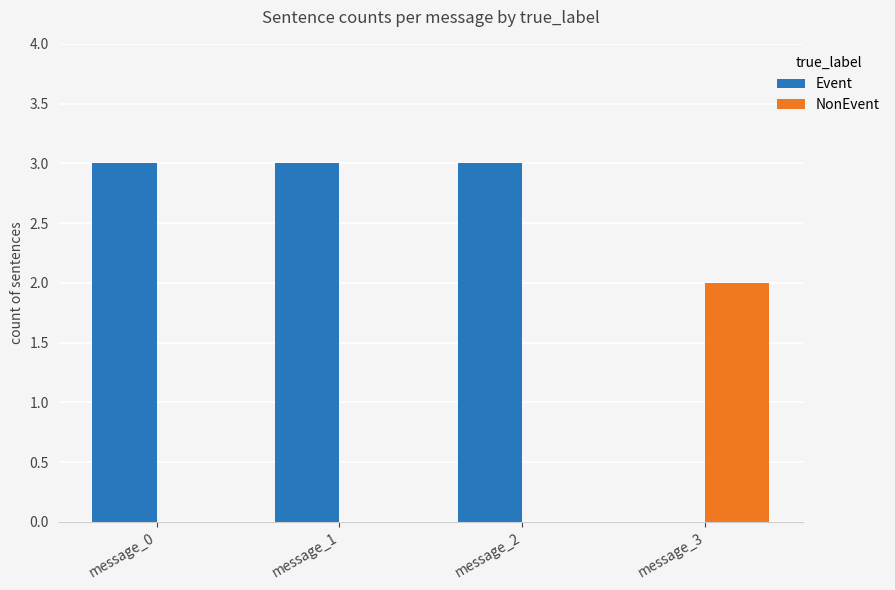

Which series changed the most between message_1 and message_3?

Event